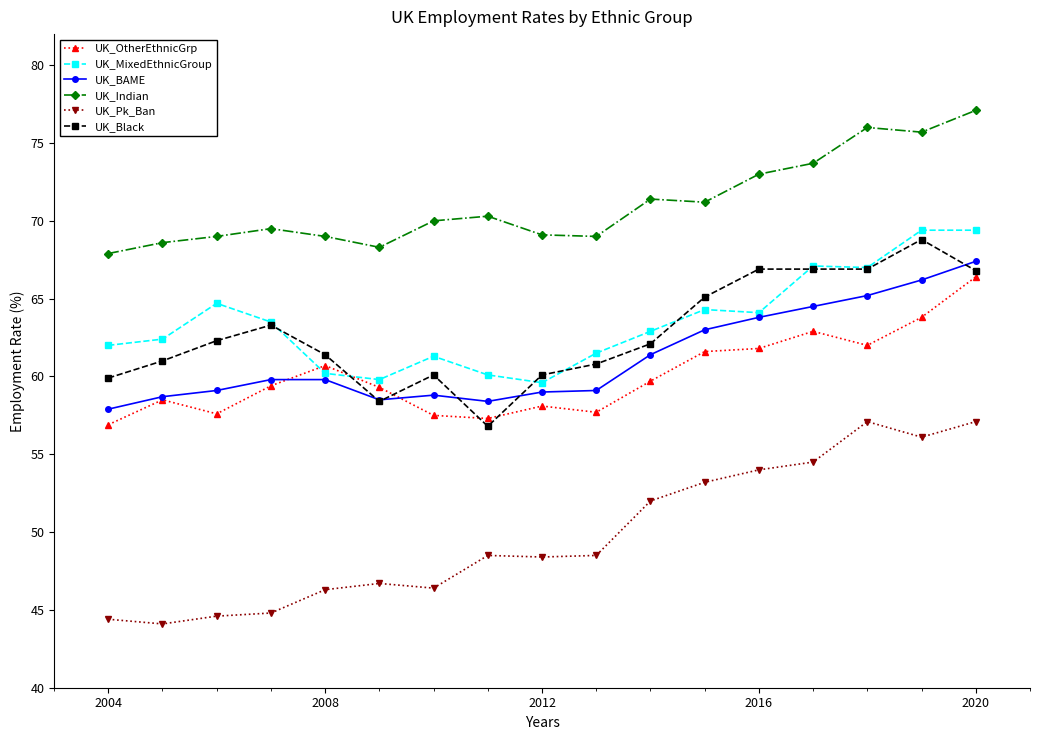

Which series has the widest spread of values?

UK_Pk_Ban